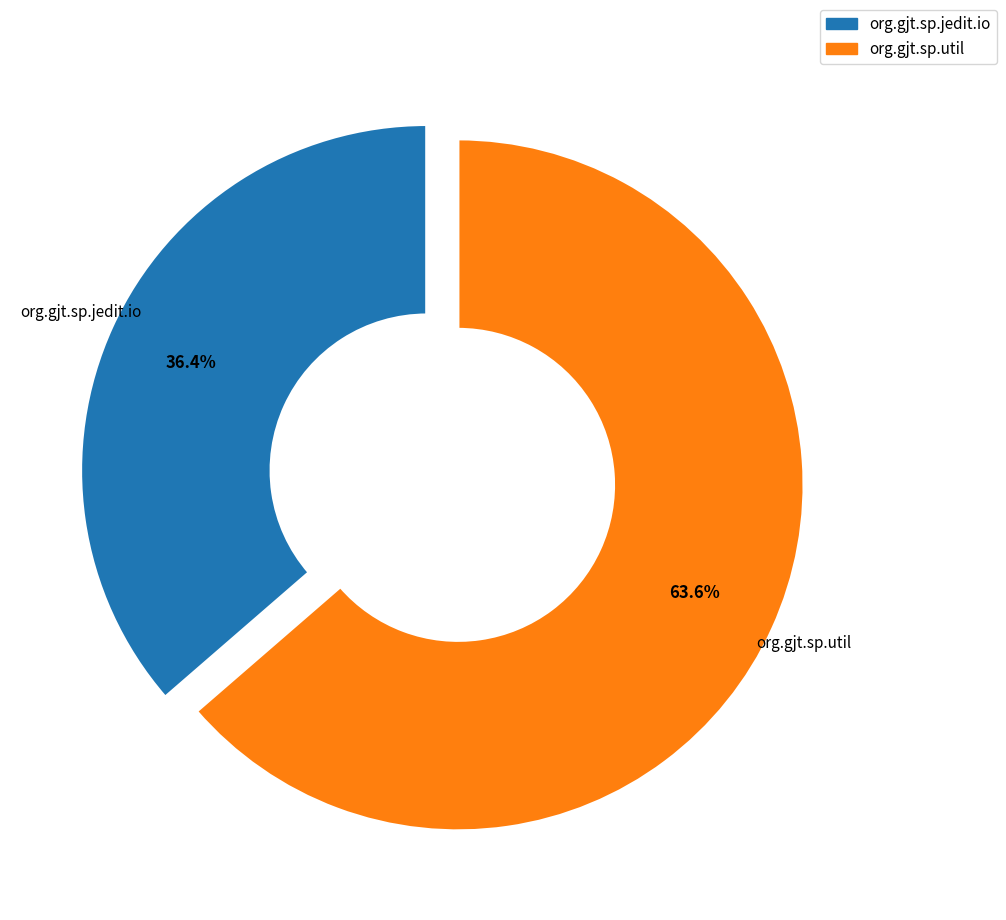

What percentage is the org.gjt.sp.util slice, to the nearest percent?

64%